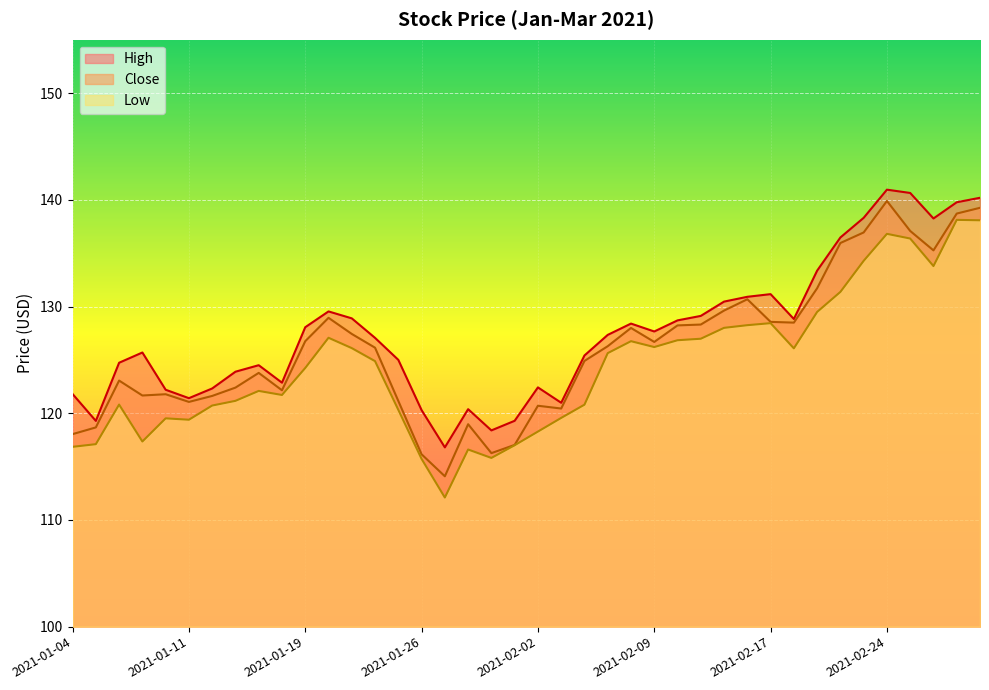

Rank the categories by Low value from lowest to highest.

2021-01-27, 2021-01-26, 2021-01-29, 2021-01-28, 2021-01-04, 2021-02-01, 2021-01-05, 2021-01-07, 2021-02-02, 2021-01-11, 2021-01-08, 2021-02-03, 2021-01-25, 2021-01-12, 2021-02-04, 2021-01-06, 2021-01-13, 2021-01-15, 2021-01-14, 2021-01-19, 2021-01-22, 2021-02-05, 2021-02-18, 2021-01-21, 2021-02-09, 2021-02-08, 2021-02-10, 2021-02-11, 2021-01-20, 2021-02-12, 2021-02-16, 2021-02-17, 2021-02-19, 2021-02-22, 2021-02-26, 2021-02-23, 2021-02-25, 2021-02-24, 2021-03-02, 2021-03-01